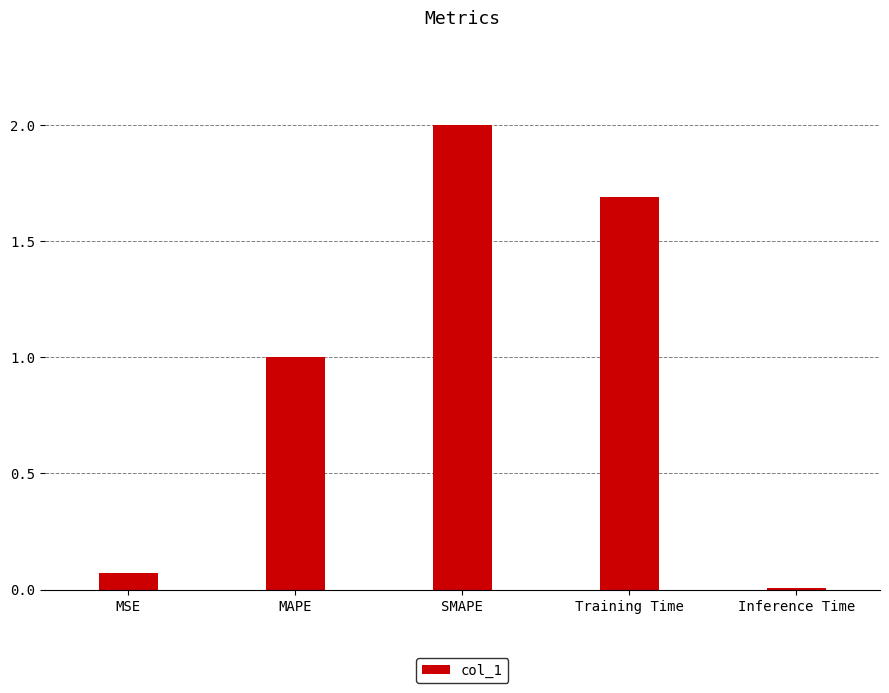

What is the difference between the second highest and second lowest values?

1.6